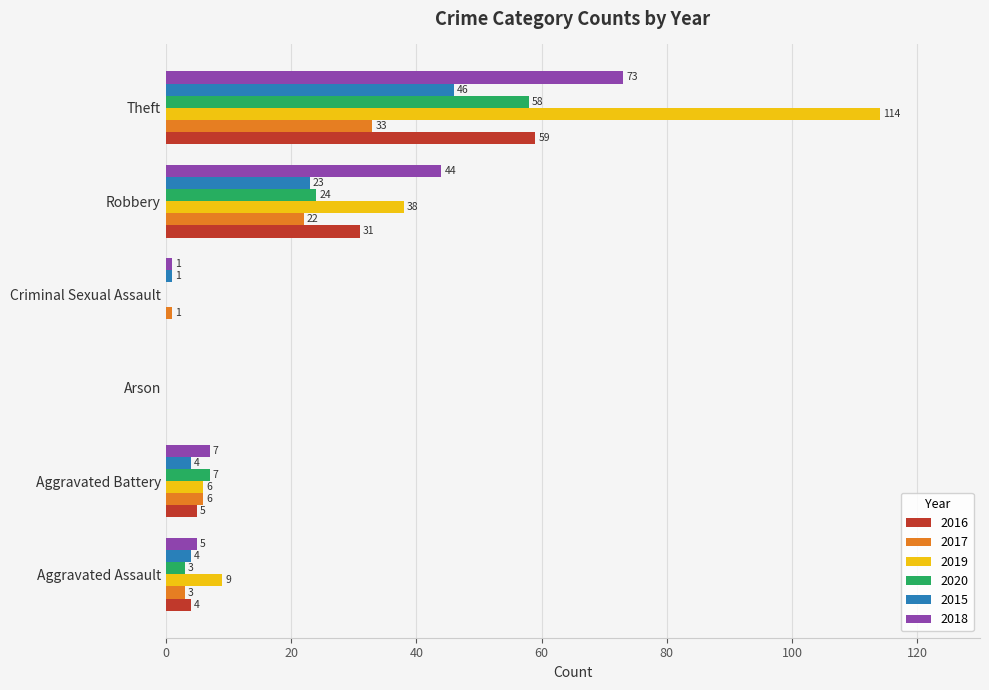

Between Aggravated Assault and Theft, which series saw the biggest shift?

2019